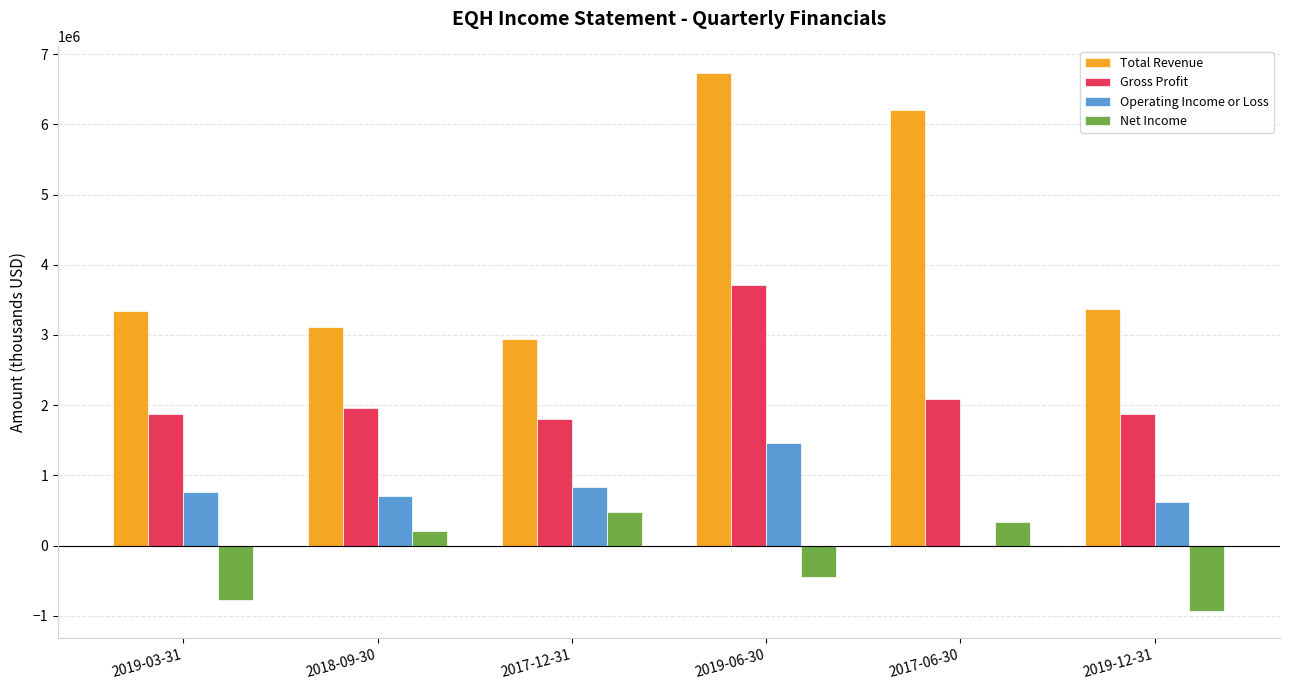

How many distinct data groups are displayed?

4